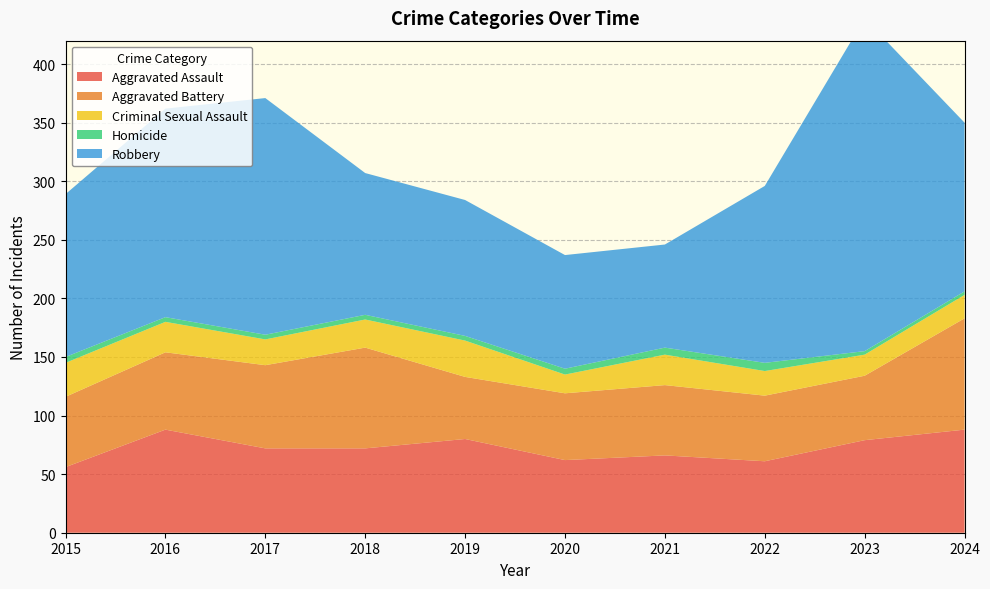

Reading left to right, what are all the values shown in this chart?

Aggravated Assault: 56	88	72	72	80	62	66	61	79	88
Aggravated Battery: 60	66	71	86	53	57	60	56	55	95
Criminal Sexual Assault: 29	26	22	24	31	16	26	21	18	20
Homicide: 5	4	4	4	4	5	6	7	3	3
Robbery: 139	178	202	121	116	97	88	151	284	144